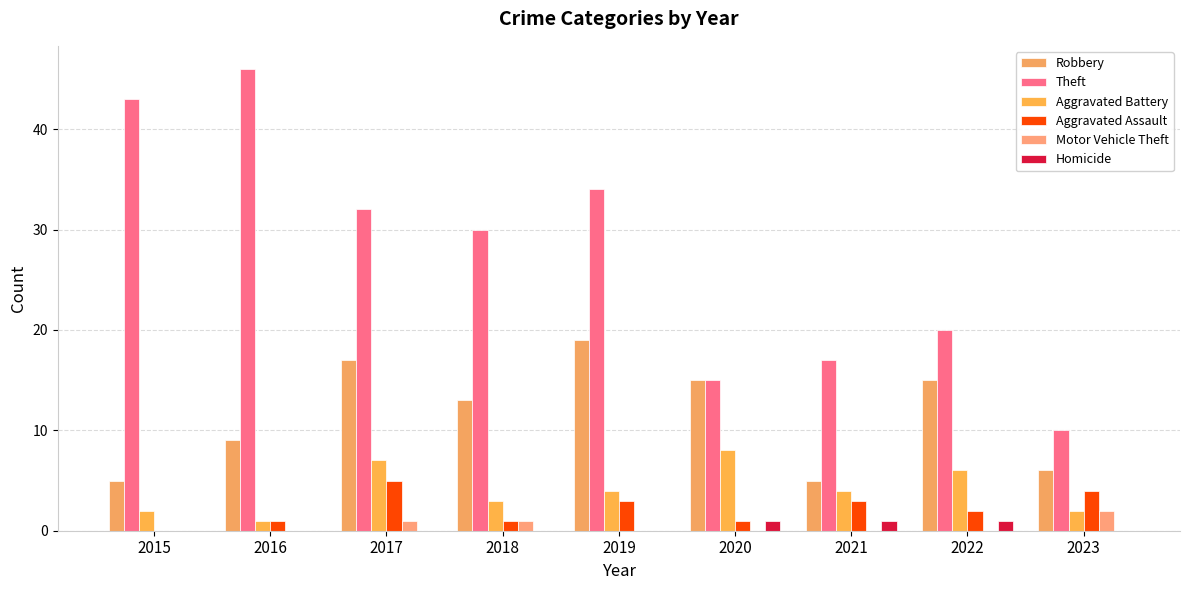

Between 2017 and 2018, which is larger?

2017